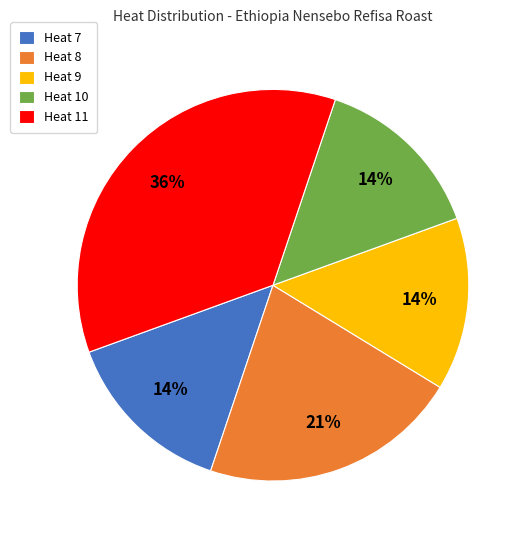

Combined, do Heat 8 and Heat 7 account for over 50%?

No